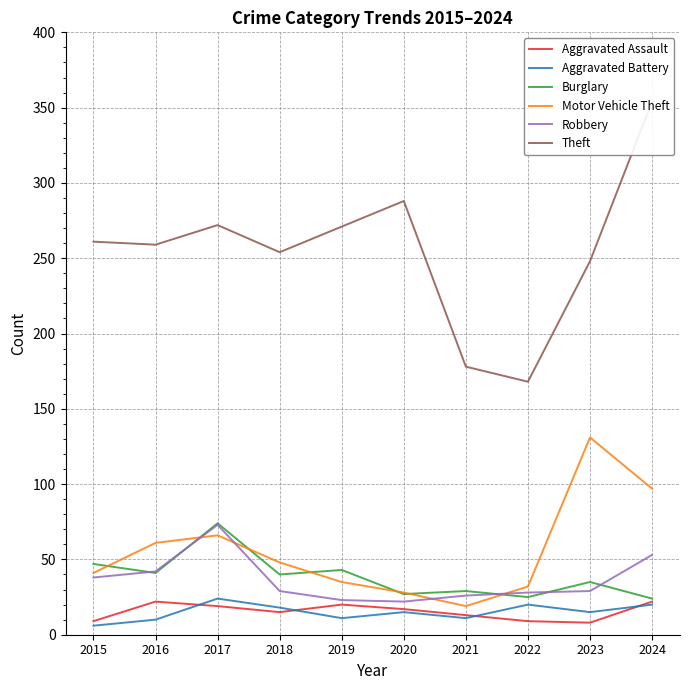

Rank the series by their maximum value, from highest to lowest.

Theft, Motor Vehicle Theft, Burglary, Robbery, Aggravated Battery, Aggravated Assault